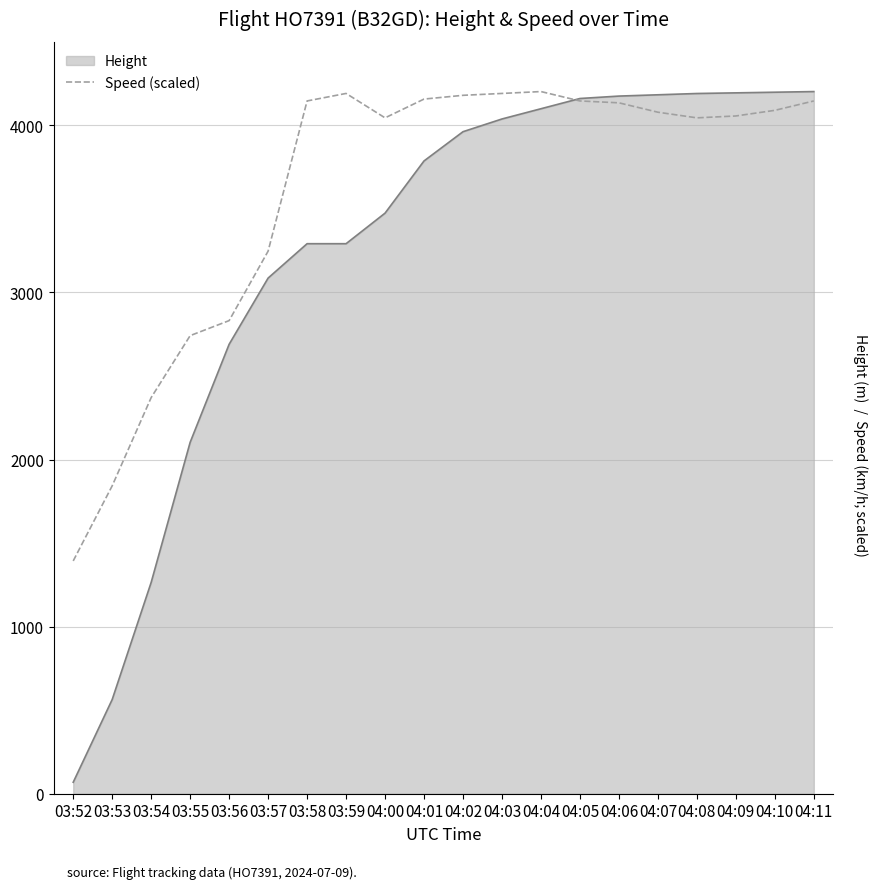

List the series in order of their overall mean, highest first.

Speed (scaled), Height